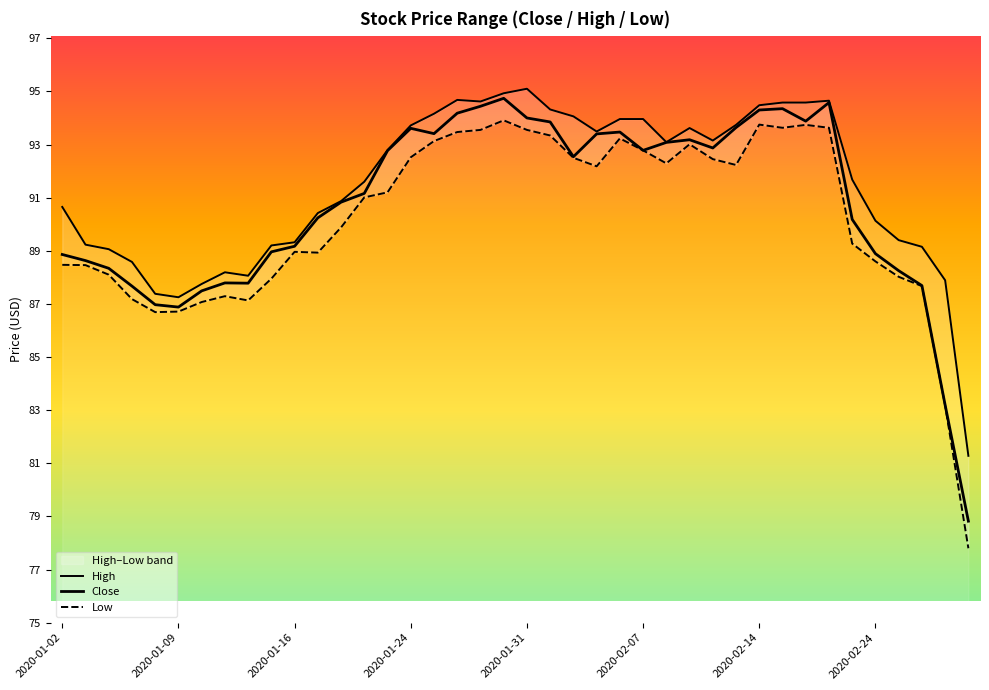

Reading right to left, list all the values displayed in this chart.

High: 81.3	87.9	89.2	89.4	90.1	91.7	94.7	94.6	94.6	94.5	93.7	93.2	93.6	93.1	94.0	94.0	93.5	94.1	94.3	95.1	94.9	94.6	94.7	94.2	93.7	92.8	91.6	90.9	90.4	89.3	89.2	88.1	88.2	87.8	87.2	87.4	88.6	89.1	89.2	90.7
Close: 78.8	83.2	87.7	88.2	88.9	90.2	94.6	93.9	94.3	94.3	93.6	92.9	93.2	93.1	92.8	93.5	93.4	92.5	93.8	94.0	94.7	94.4	94.2	93.4	93.6	92.8	91.2	90.8	90.2	89.2	89.0	87.8	87.8	87.5	86.9	87.0	87.7	88.3	88.6	88.9
Low: 77.8	83.2	87.7	88.0	88.6	89.3	93.6	93.7	93.6	93.8	92.2	92.5	93.0	92.3	92.8	93.2	92.2	92.5	93.3	93.5	93.9	93.5	93.5	93.1	92.5	91.2	91.0	89.9	88.9	89.0	88.0	87.1	87.3	87.1	86.7	86.7	87.2	88.1	88.5	88.5